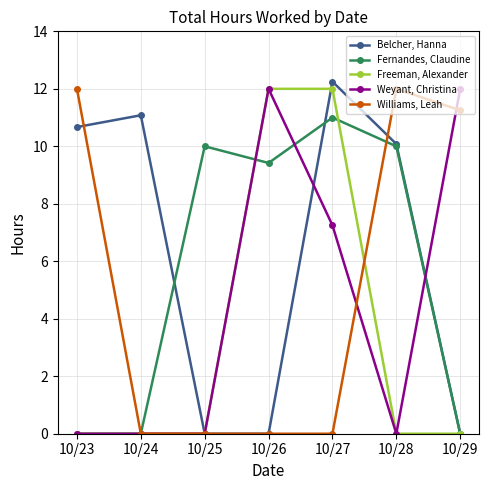

What is the maximum value for Fernandes, Claudine?

11.0